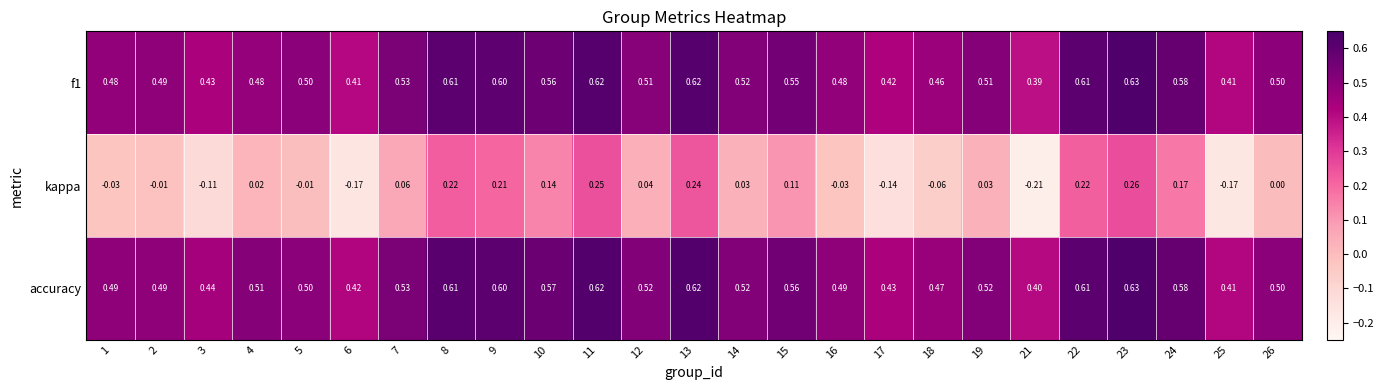

Which series has the largest range (max minus min)?

kappa